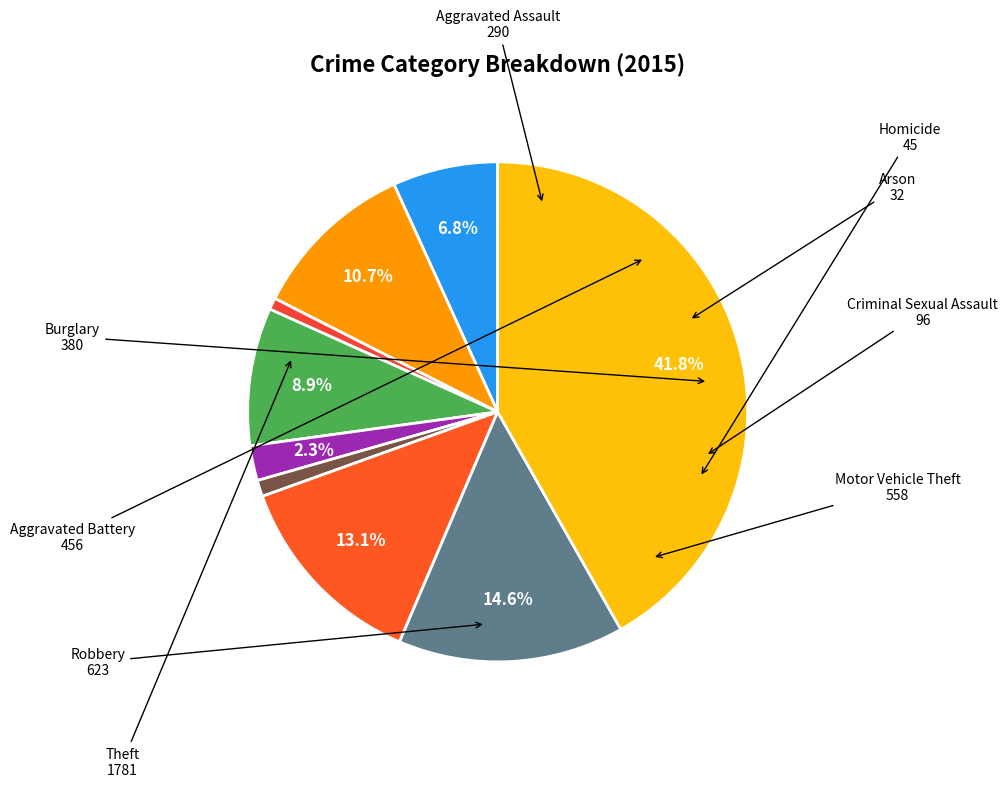

Count the number of slices in the pie.

9